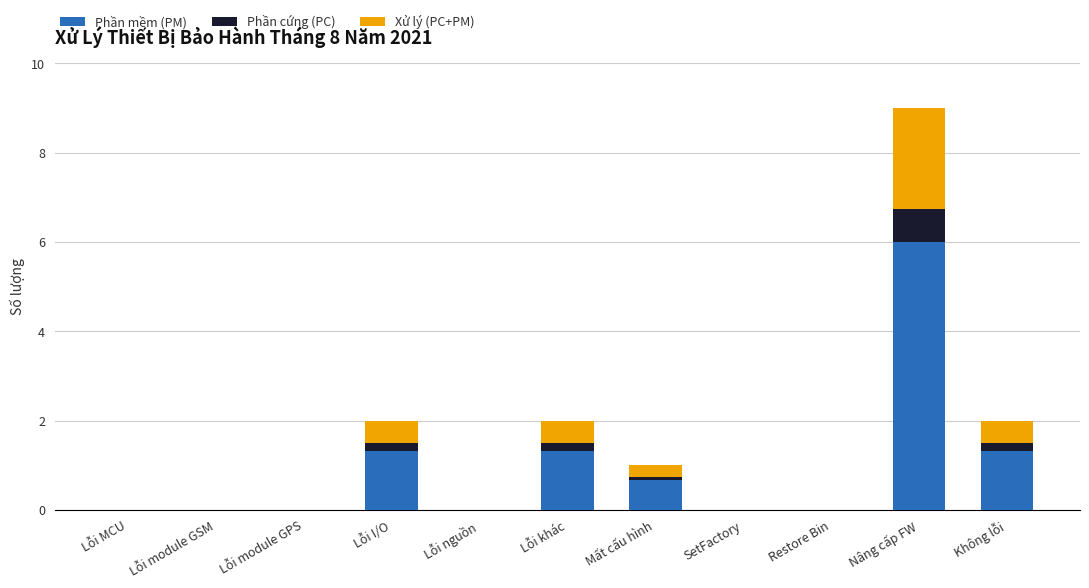

Read the Phần mềm (PM) value at Nâng cấp FW.

6.0